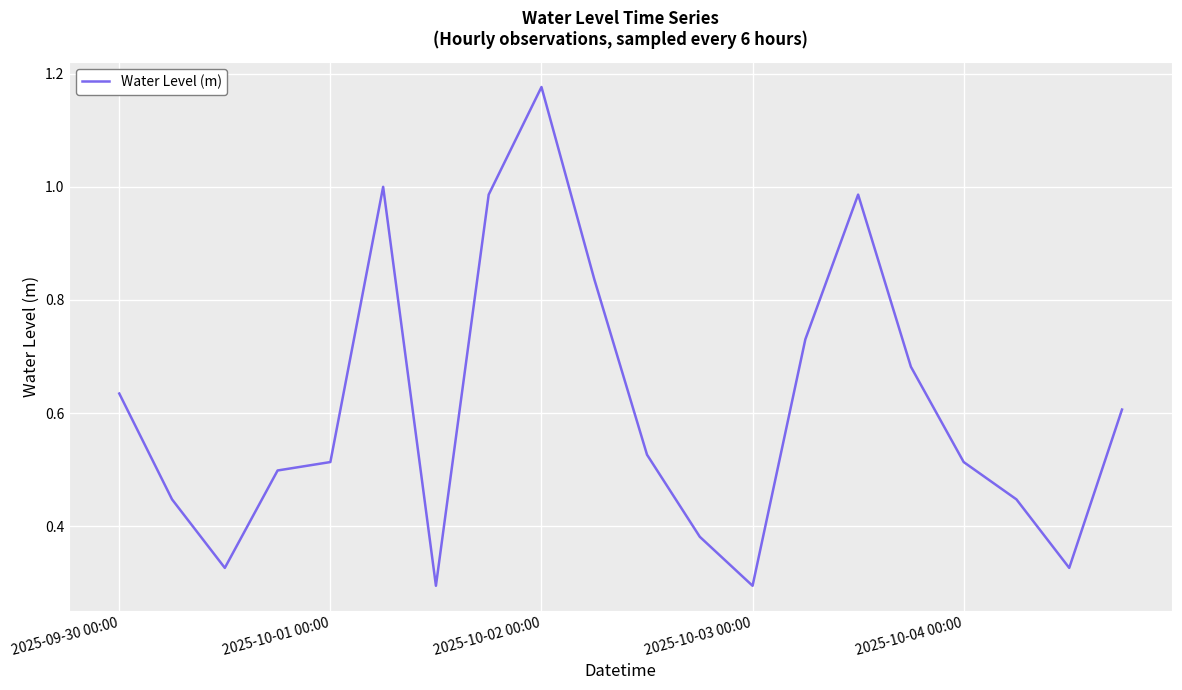

What is the difference between the maximum and minimum values?

0.9